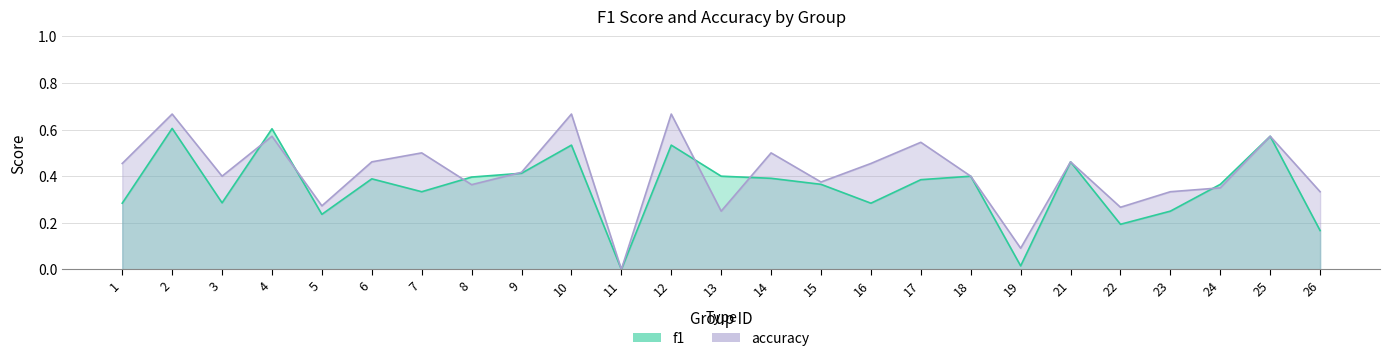

Reading right to left, transcribe all the data shown in this chart.

f1: 26=0.2	25=0.6	24=0.4	23=0.2	22=0.2	21=0.5	19=0.0	18=0.4	17=0.4	16=0.3	15=0.4	14=0.4	13=0.4	12=0.5	11=0.0	10=0.5	9=0.4	8=0.4	7=0.3	6=0.4	5=0.2	4=0.6	3=0.3	2=0.6	1=0.3
accuracy: 26=0.3	25=0.6	24=0.3	23=0.3	22=0.3	21=0.5	19=0.1	18=0.4	17=0.5	16=0.5	15=0.4	14=0.5	13=0.2	12=0.7	11=0.0	10=0.7	9=0.4	8=0.4	7=0.5	6=0.5	5=0.3	4=0.6	3=0.4	2=0.7	1=0.5